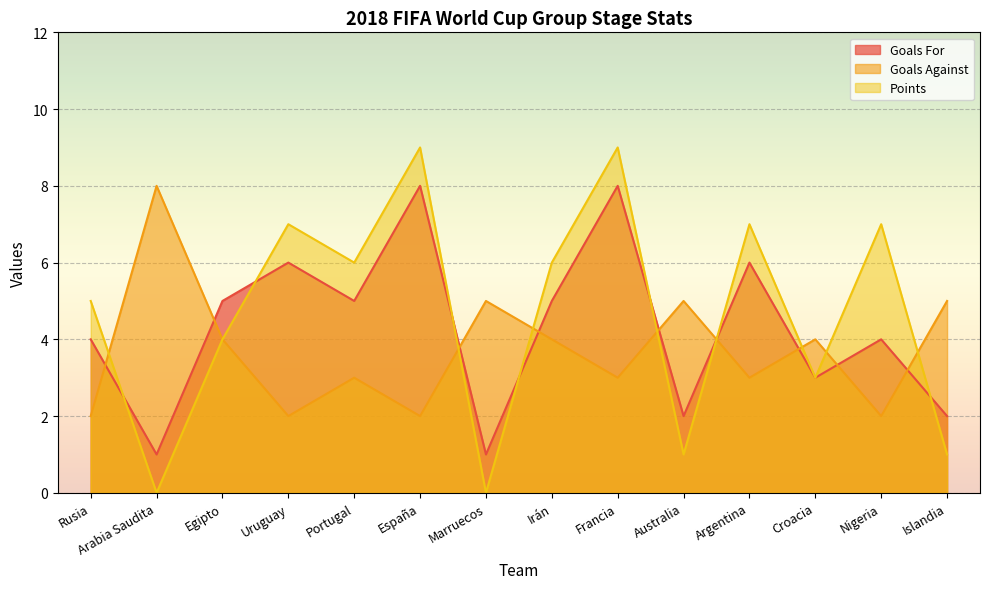

How many lines are shown in the chart?

3